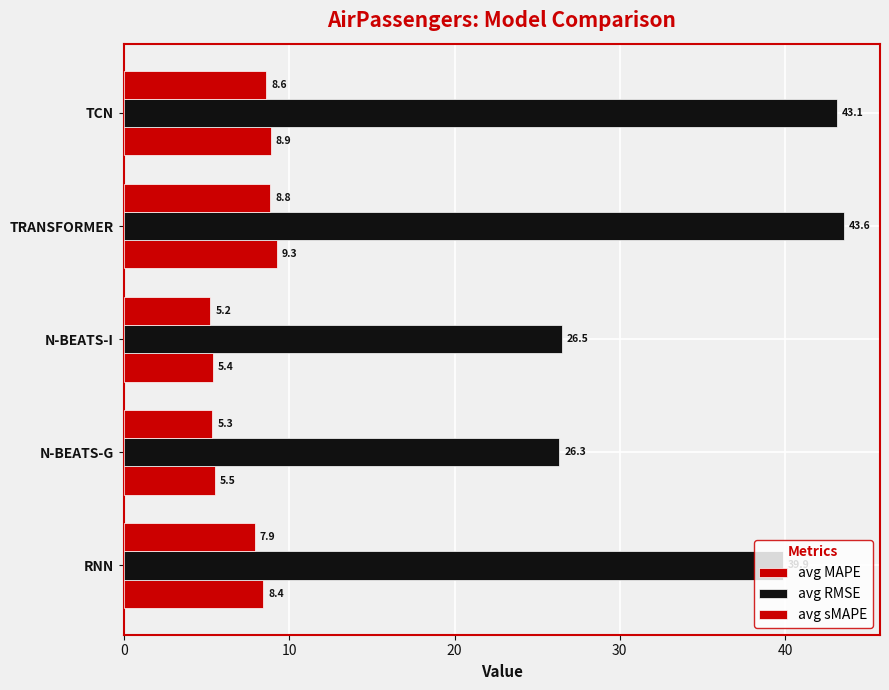

How many data points in avg RMSE are above 39?

3